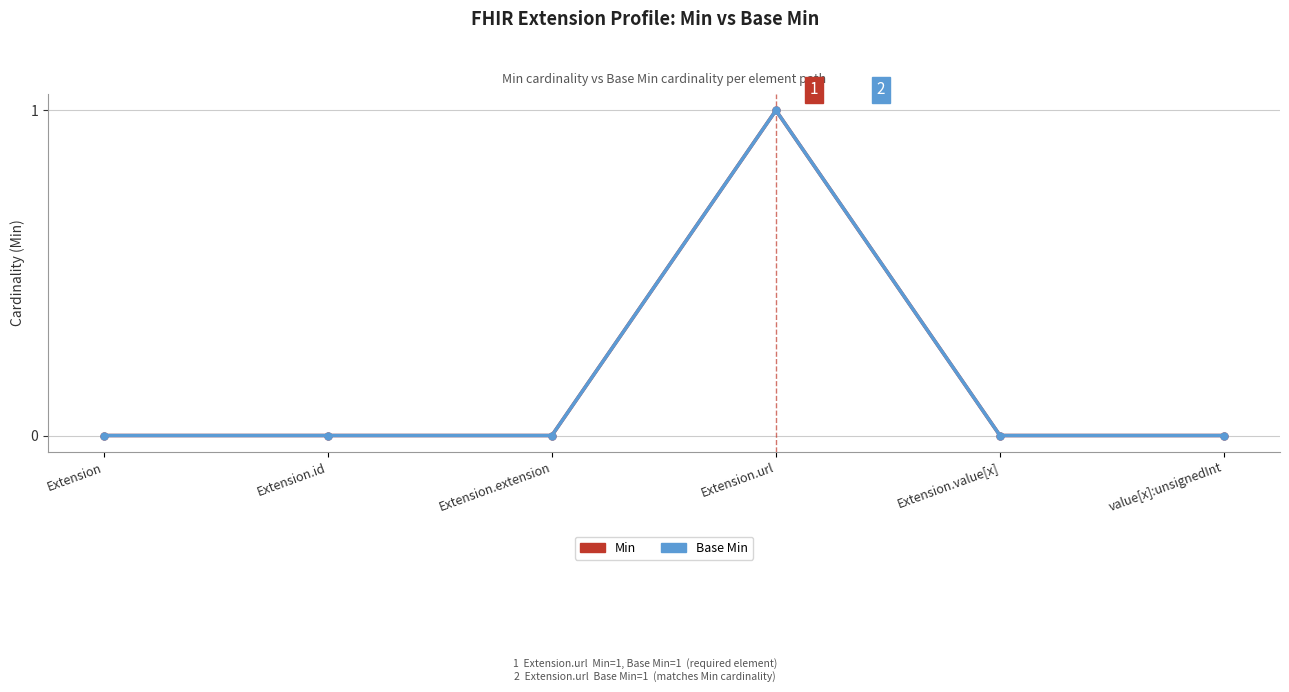

Between Extension.extension and value[x]:unsignedInt, which series saw the biggest shift?

Min